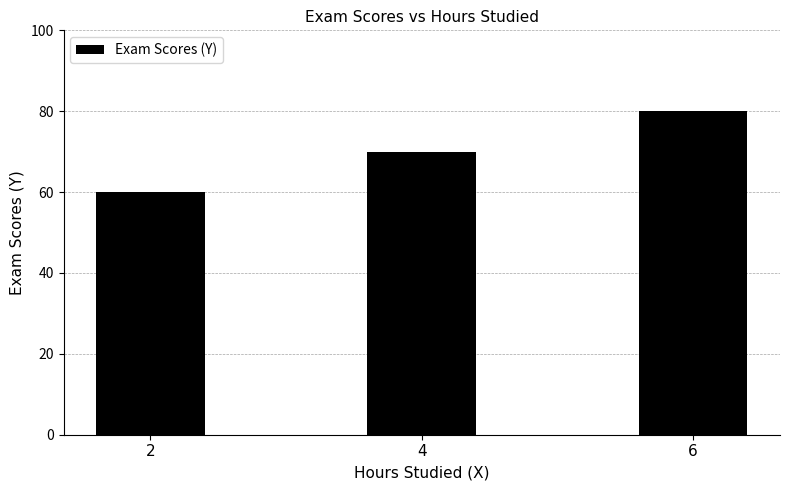

What is the maximum value shown in the chart?

80